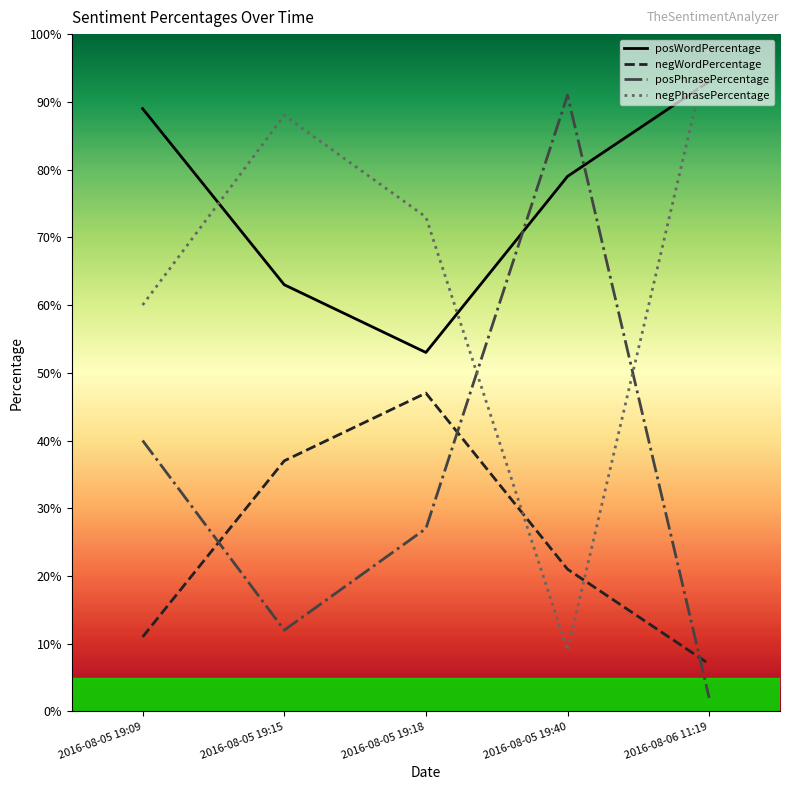

At which label does negPhrasePercentage first exceed 73?

2016-08-05 19:15